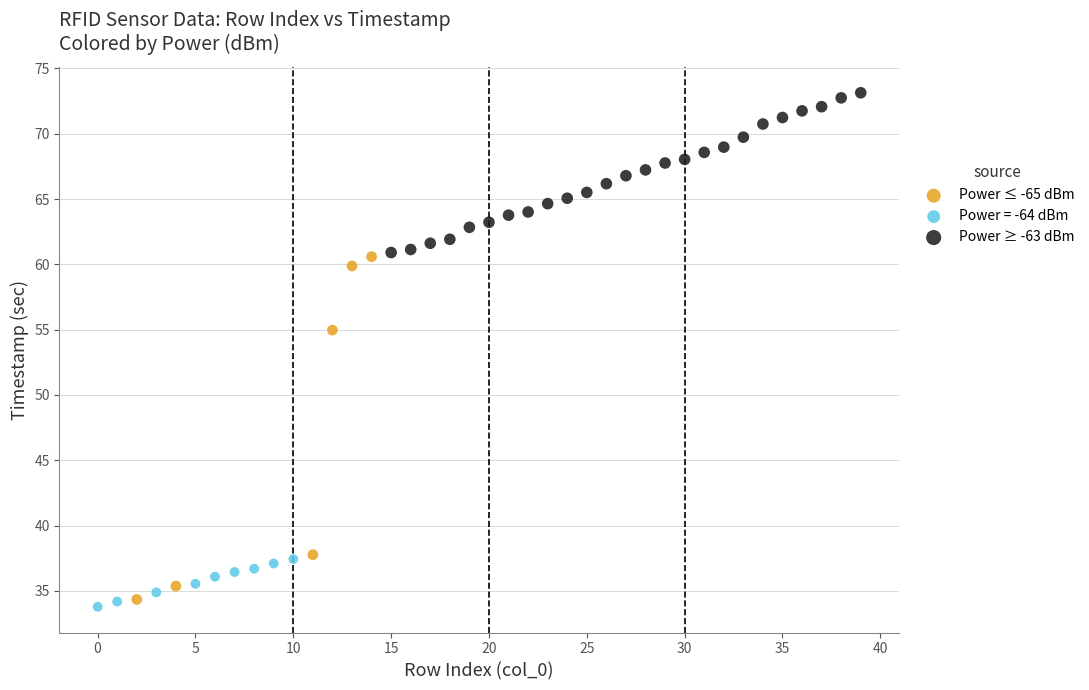

Which series contains the highest Y value?

Power ≥ -63 dBm